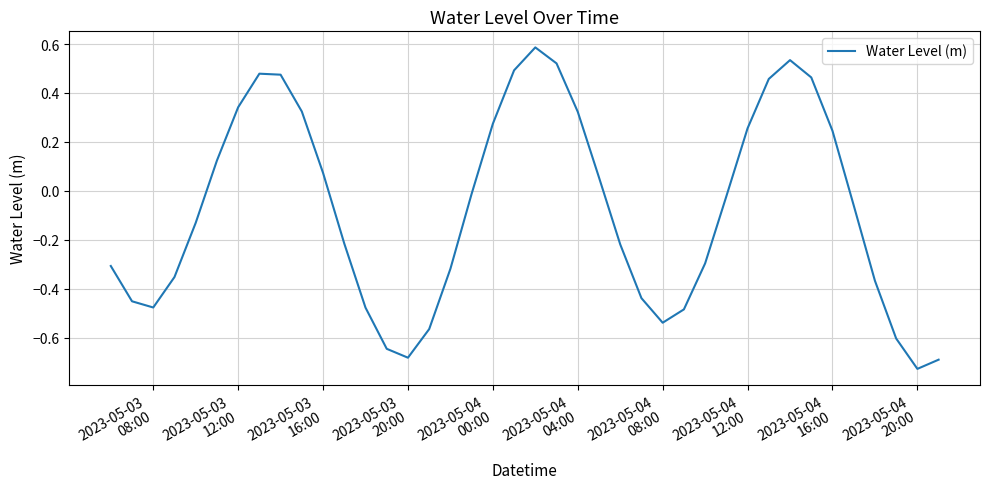

What is the greatest value displayed?

0.6